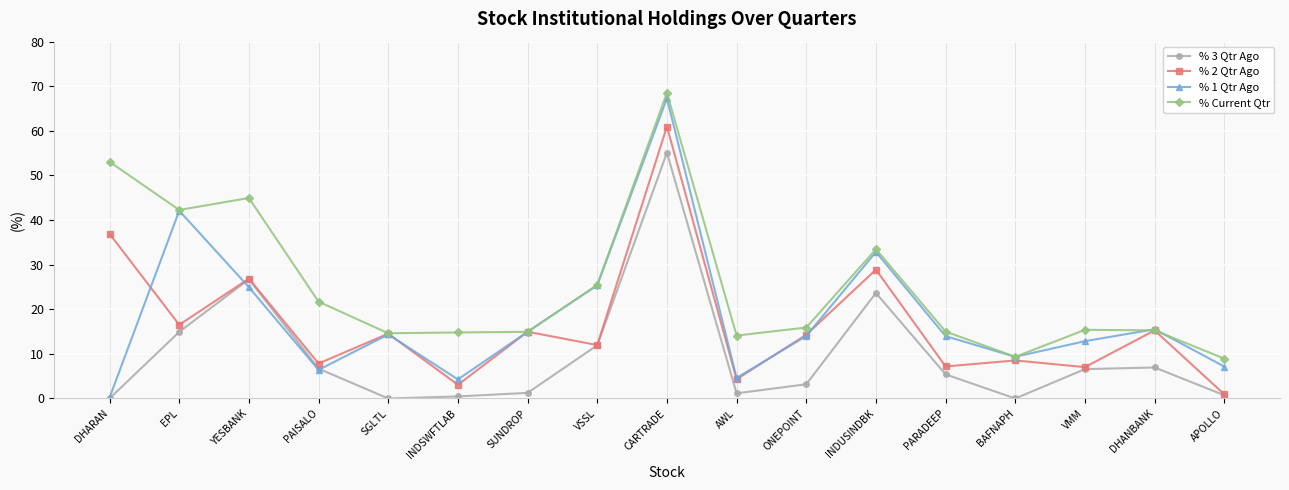

After their last crossing, which series has the higher values: % 3 Qtr Ago or % 1 Qtr Ago?

% 1 Qtr Ago